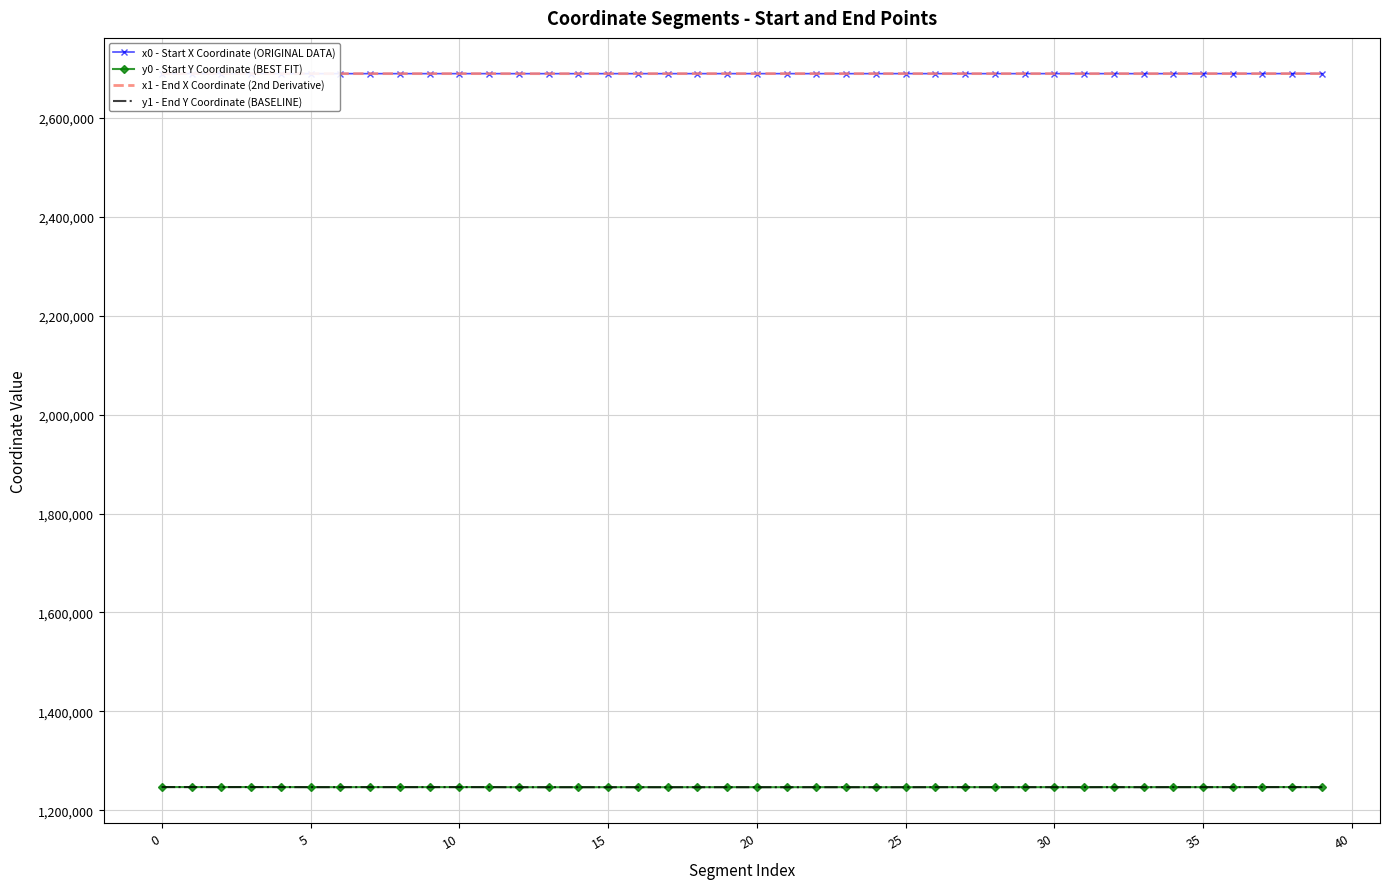

What is the highest value of the y1 - End Y Coordinate (BASELINE) series?

1247019.1